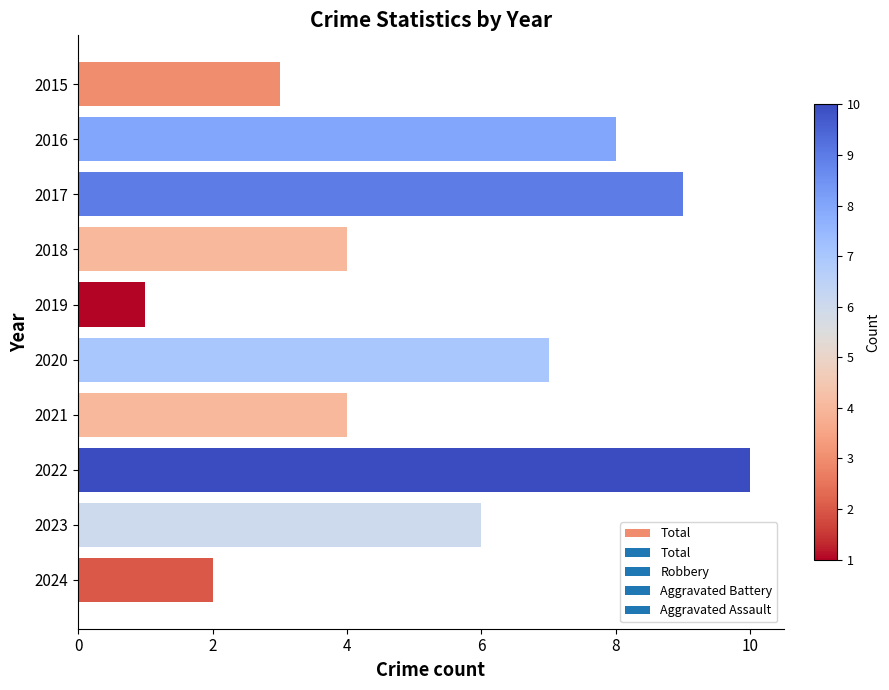

Read the value at 2015.

3